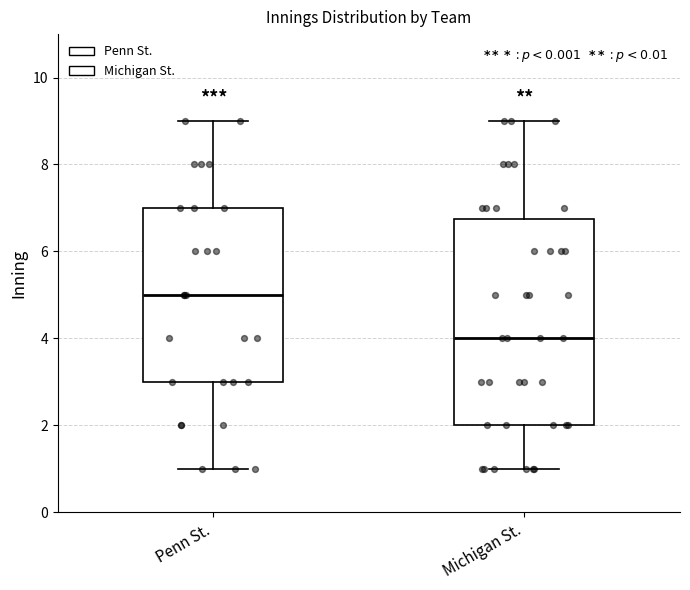

Reading left to right, transcribe this box plot: for each box, give where its median line is, the range the box spans, and where its two whiskers end, as read against the y-axis. The values are not printed on the chart, so give them approximately, as read against the axis.

Penn St.: median 5.0, box 3.0 to 7.0, whiskers 1.0 to 9.0
Michigan St.: median 4.0, box 2.0 to 6.8, whiskers 1.0 to 9.0